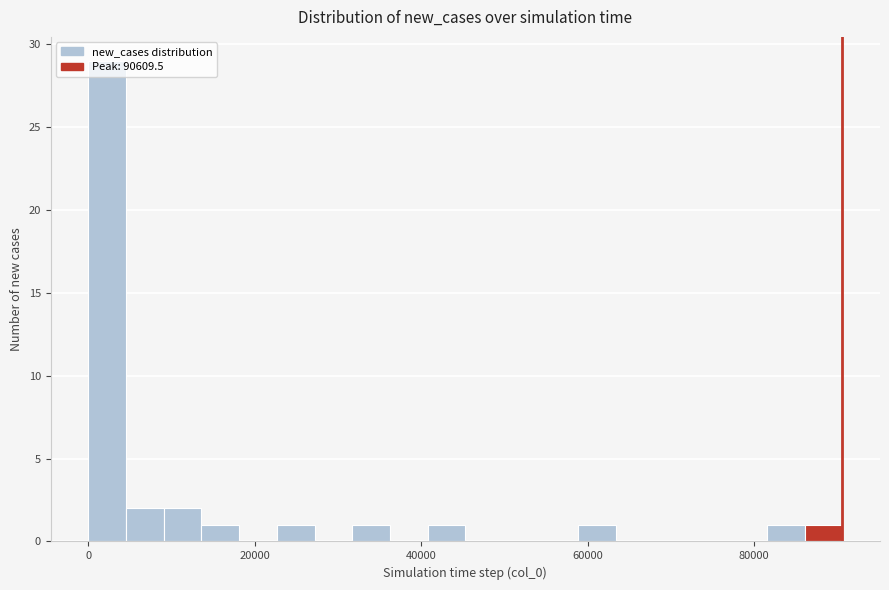

Read against the x-axis, roughly where is the centre of the tallest bar?

2000